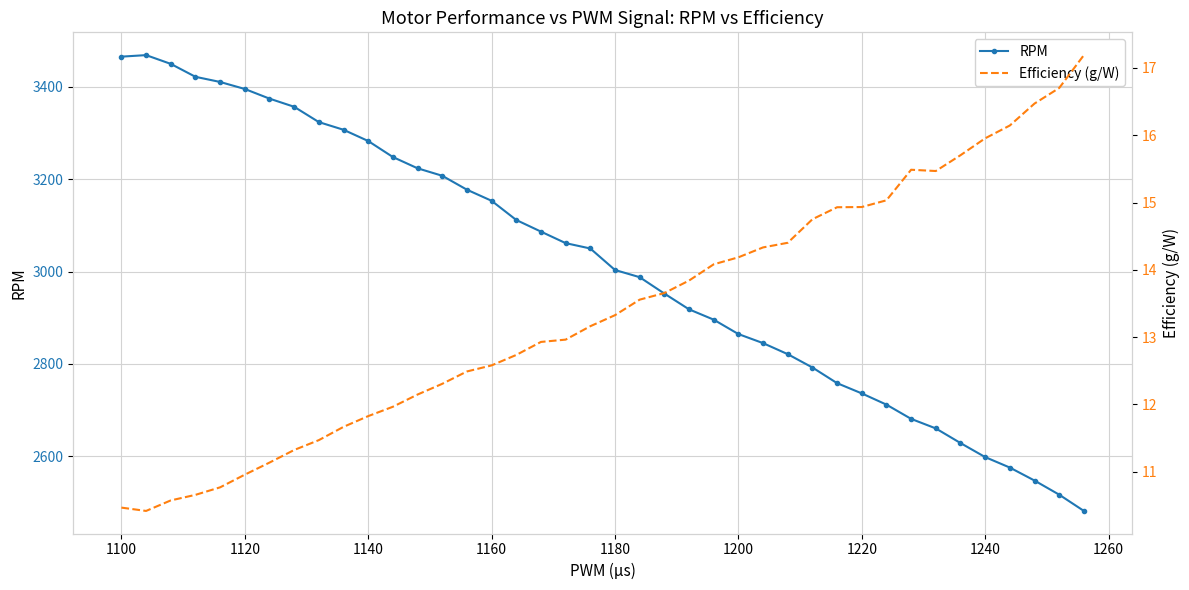

Rank the series by their maximum value, from lowest to highest.

Efficiency (g/W), RPM